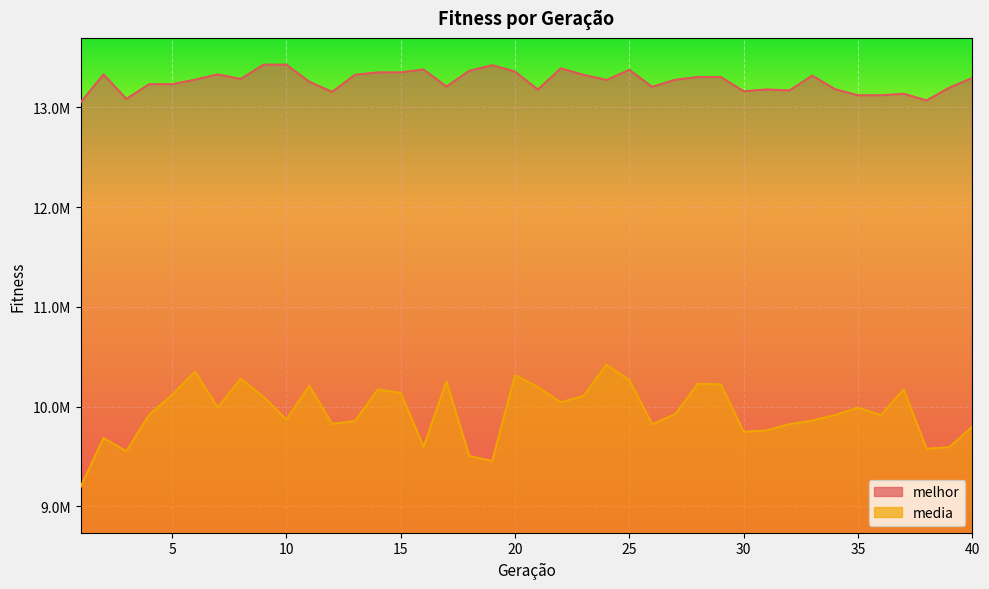

At which category is the sum across all series the highest?

24